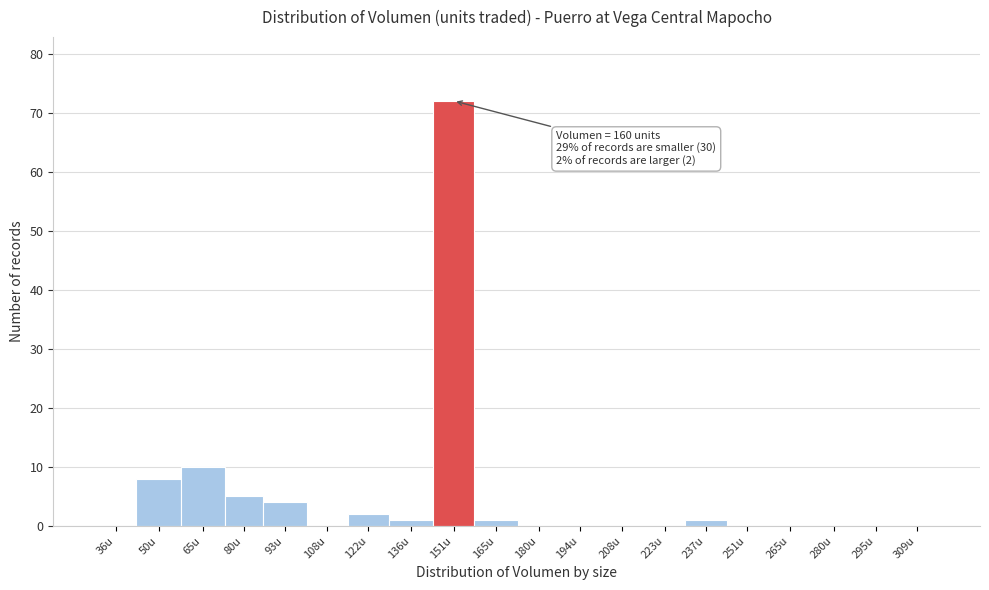

Reading right to left, what are all the values shown in this chart?

309u=0	295u=0	280u=0	265u=0	251u=0	237u=1	223u=0	208u=0	194u=0	180u=0	165u=1	151u=72	136u=1	122u=2	108u=0	93u=4	80u=5	65u=10	50u=8	36u=0